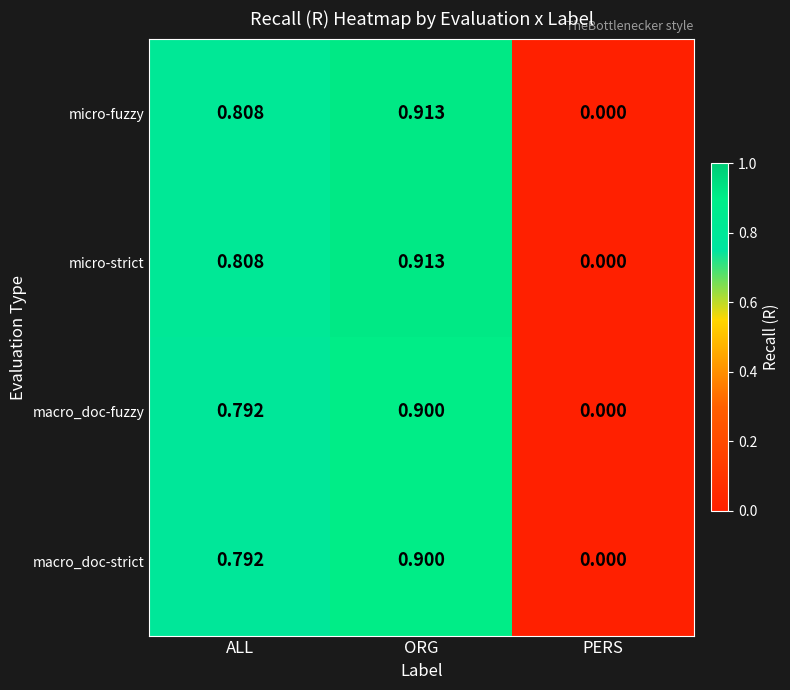

Where is macro_doc-strict nearest to the value 0?

PERS